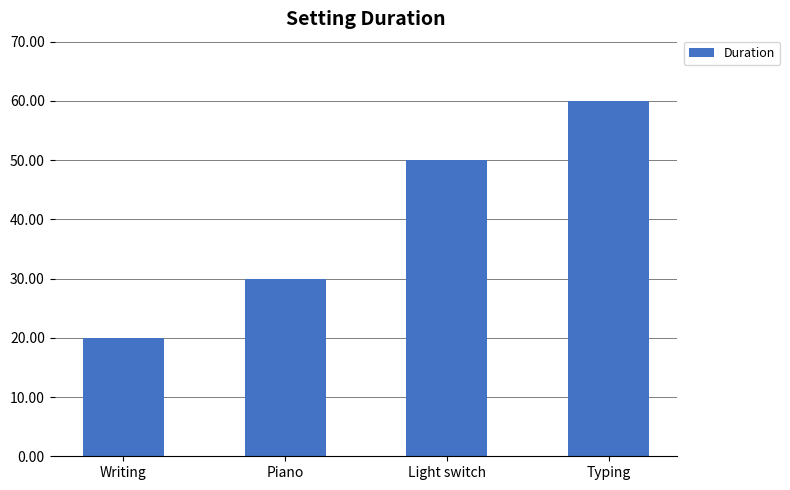

At which label is the value closest to 40?

Piano